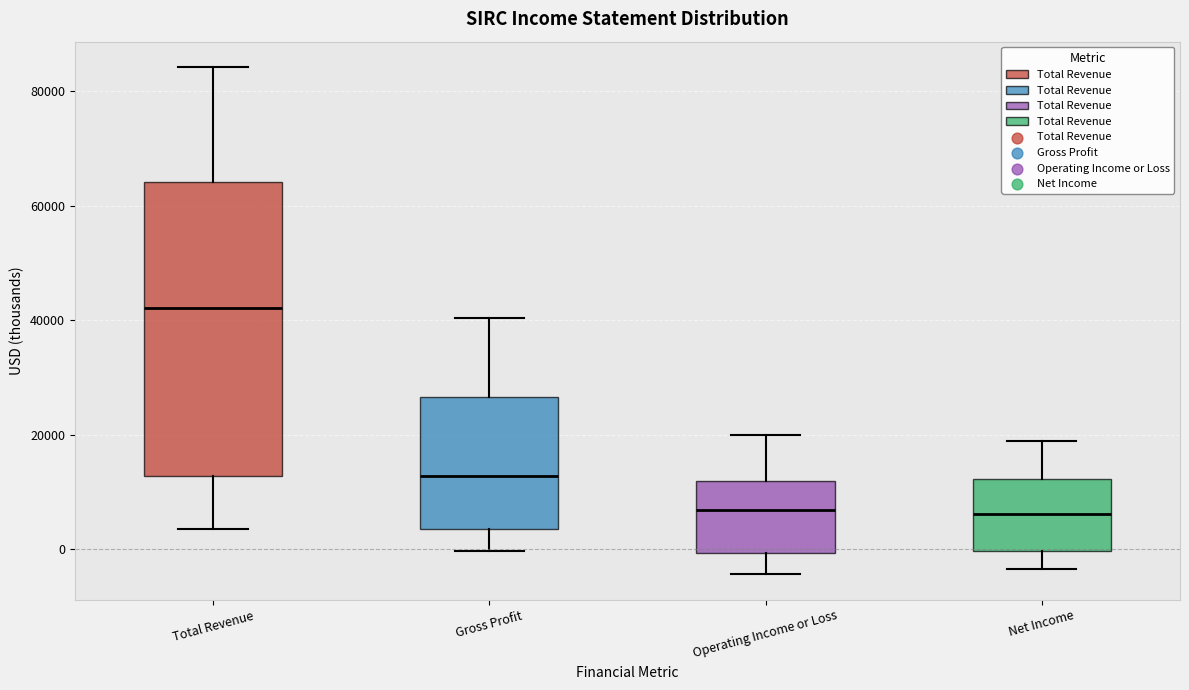

Reading left to right, transcribe this box plot: for each box, give where its median line is, the range the box spans, and where its two whiskers end, as read against the y-axis. The values are not printed on the chart, so give them approximately, as read against the axis.

Total Revenue: median 42000, box 12000 to 64000, whiskers 4000 to 84000
Gross Profit: median 12000, box 4000 to 26000, whiskers 0 to 40000
Operating Income or Loss: median 6000, box 0 to 12000, whiskers -4000 to 20000
Net Income: median 6000, box 0 to 12000, whiskers -4000 to 18000